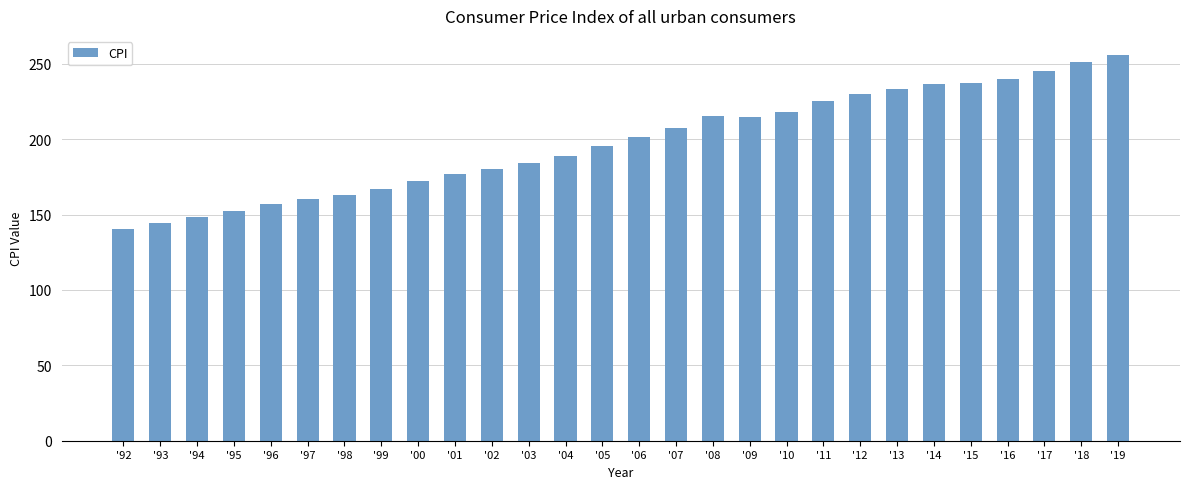

What is the label of the 10th bar from the left?

'01